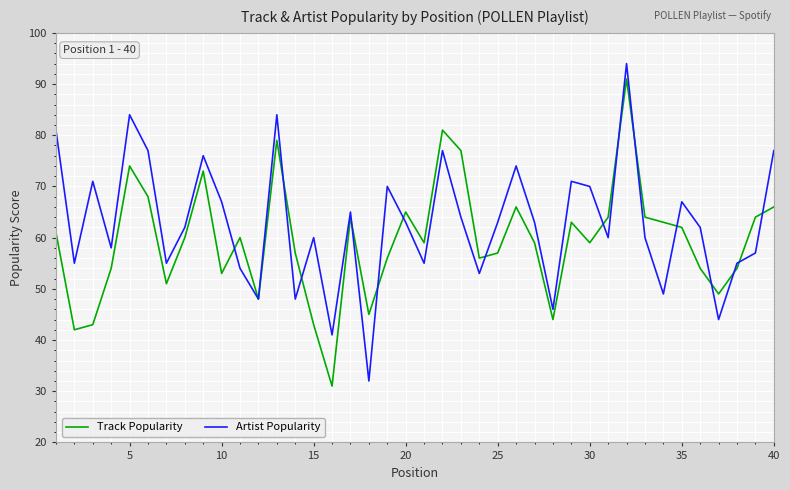

Which series has the largest total across all categories?

Artist Popularity